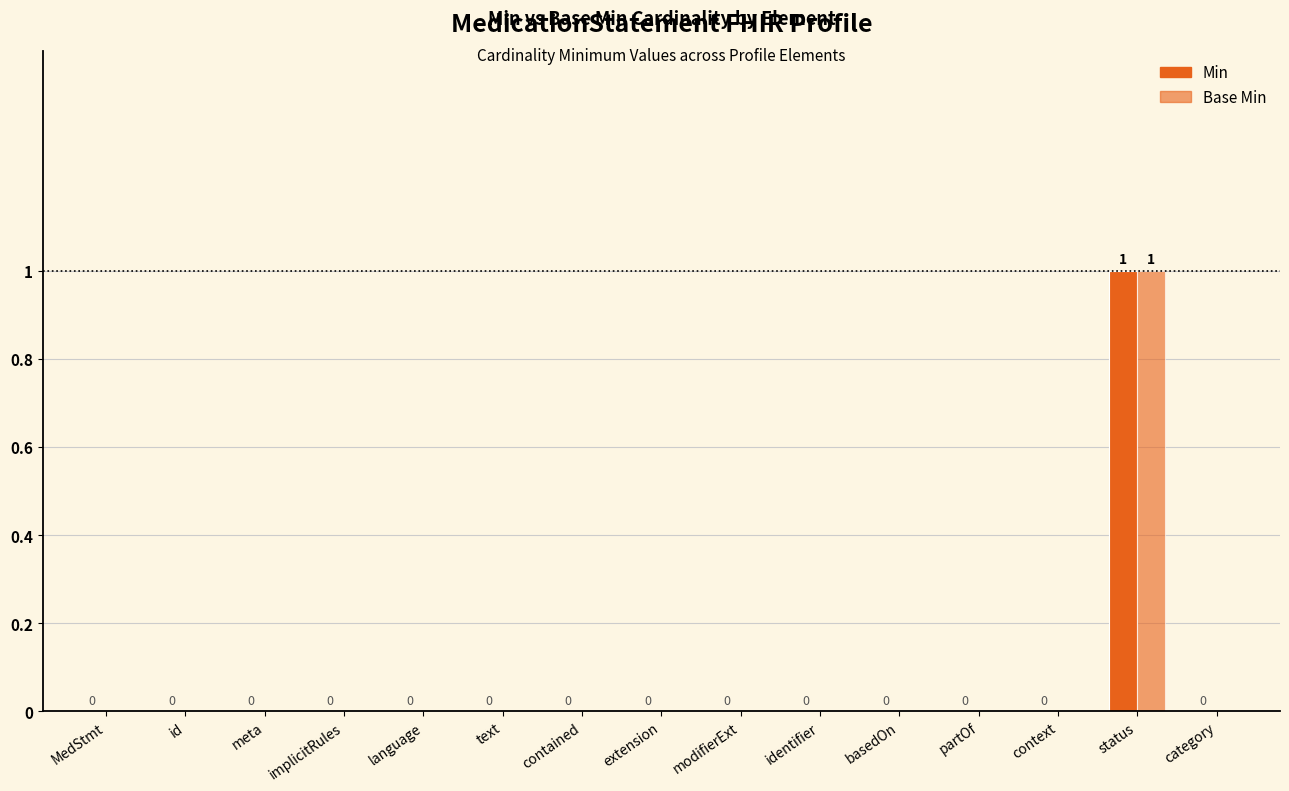

How many data points in Base Min are above 0?

1